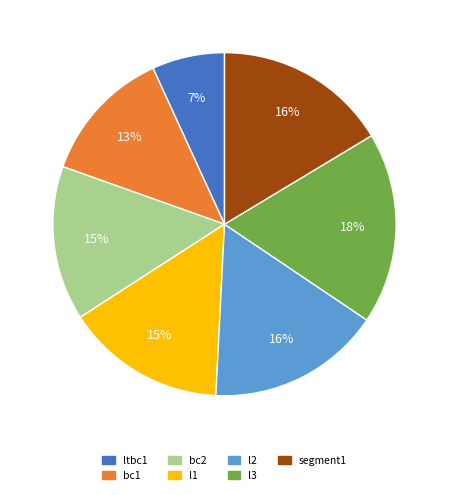

Between bc1 and l3, which is larger?

l3